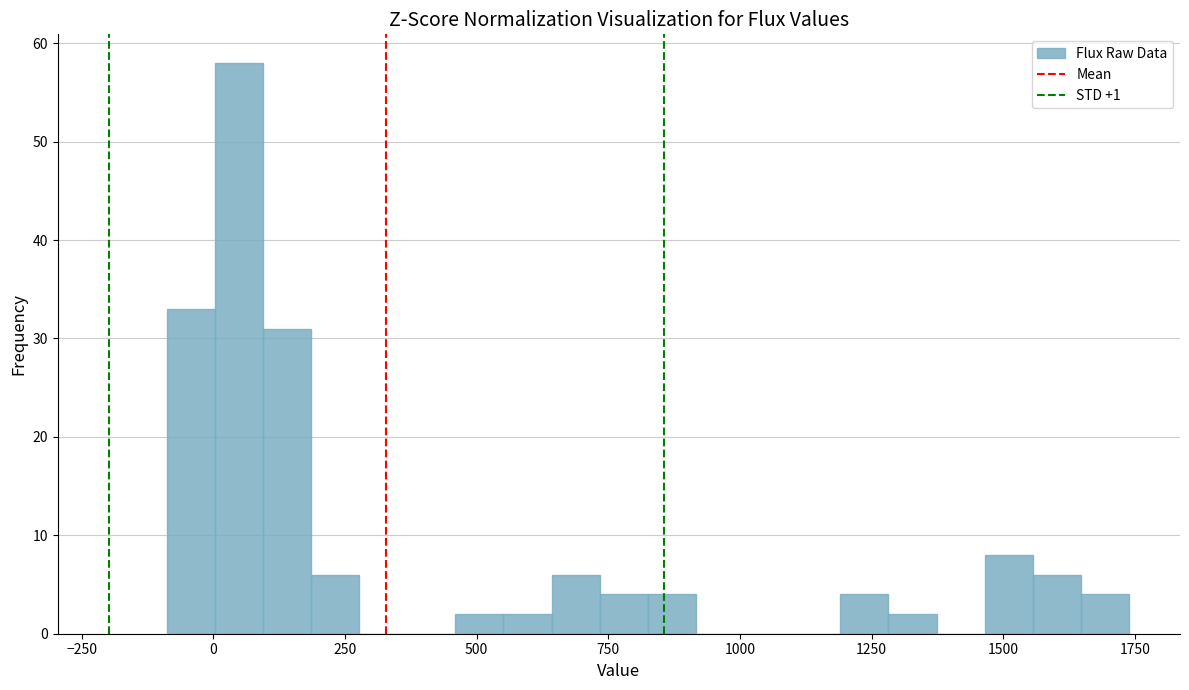

Read against the x-axis, roughly where is the centre of the tallest bar?

50